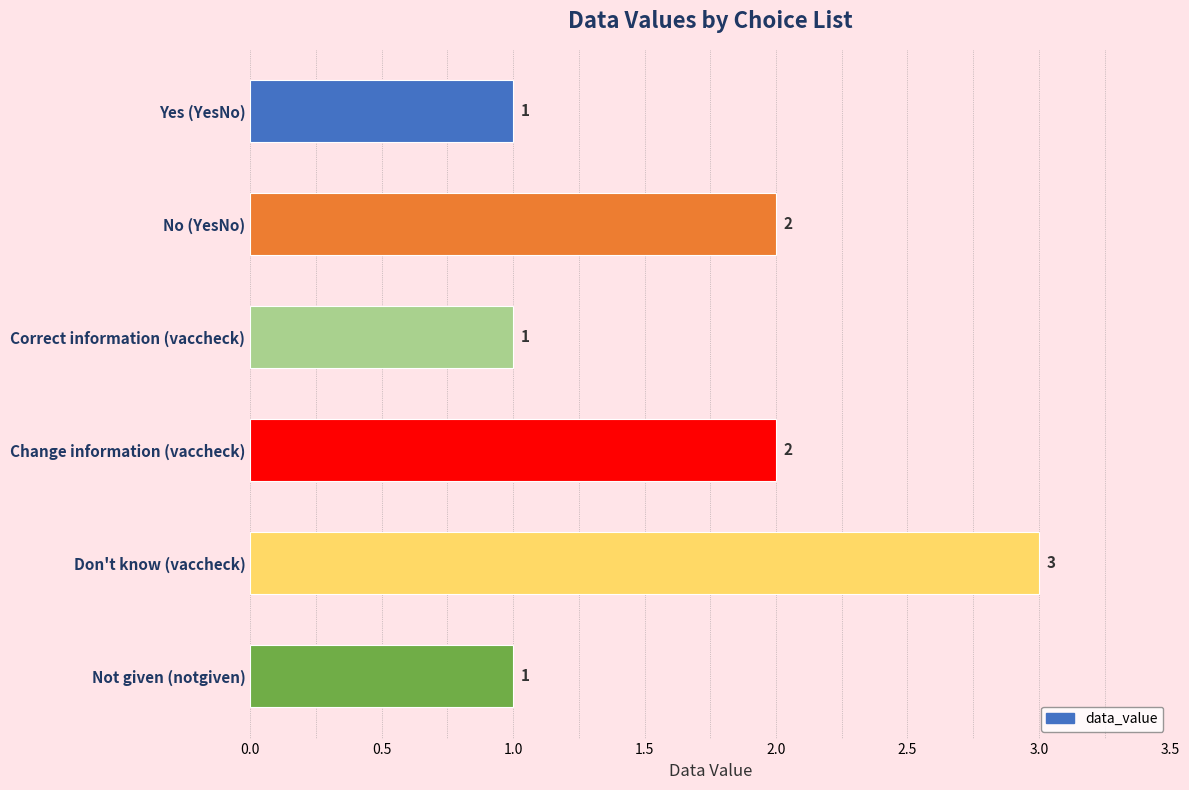

Is it true that the value at Don't know (vaccheck) is 3?

True